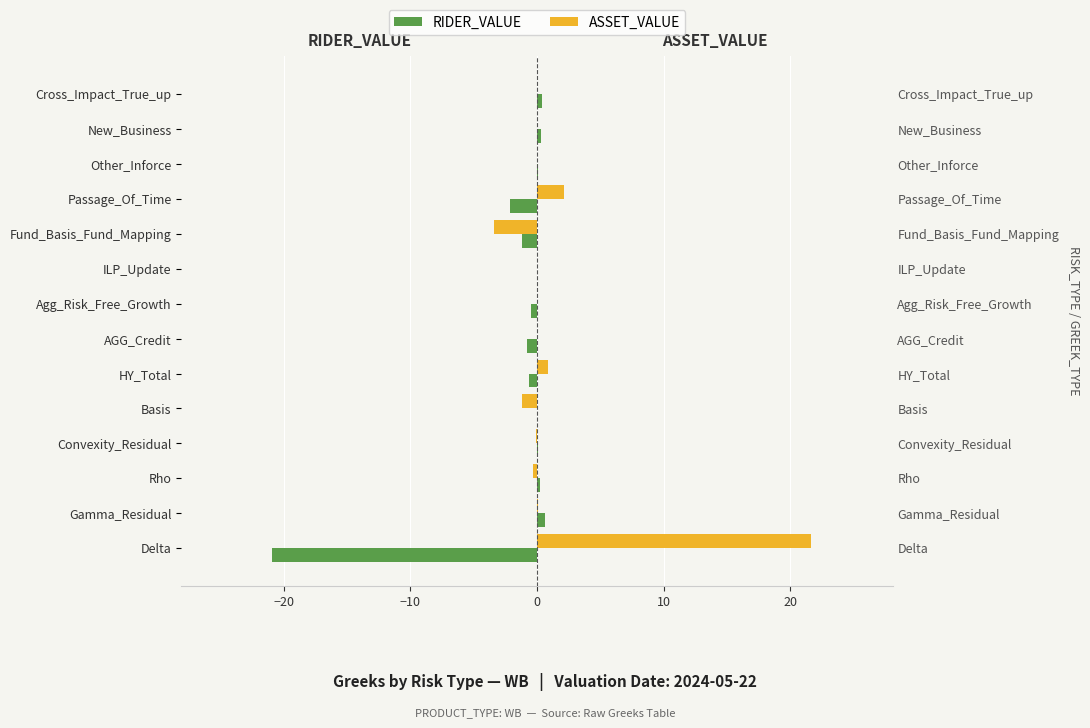

What is the difference between the second highest and second lowest values in the RIDER_VALUE series?

2.5